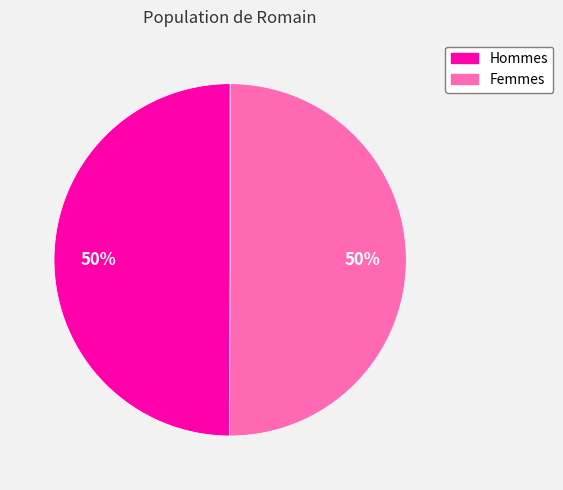

To the nearest percent, what is the combined percentage of Femmes and Hommes?

100%